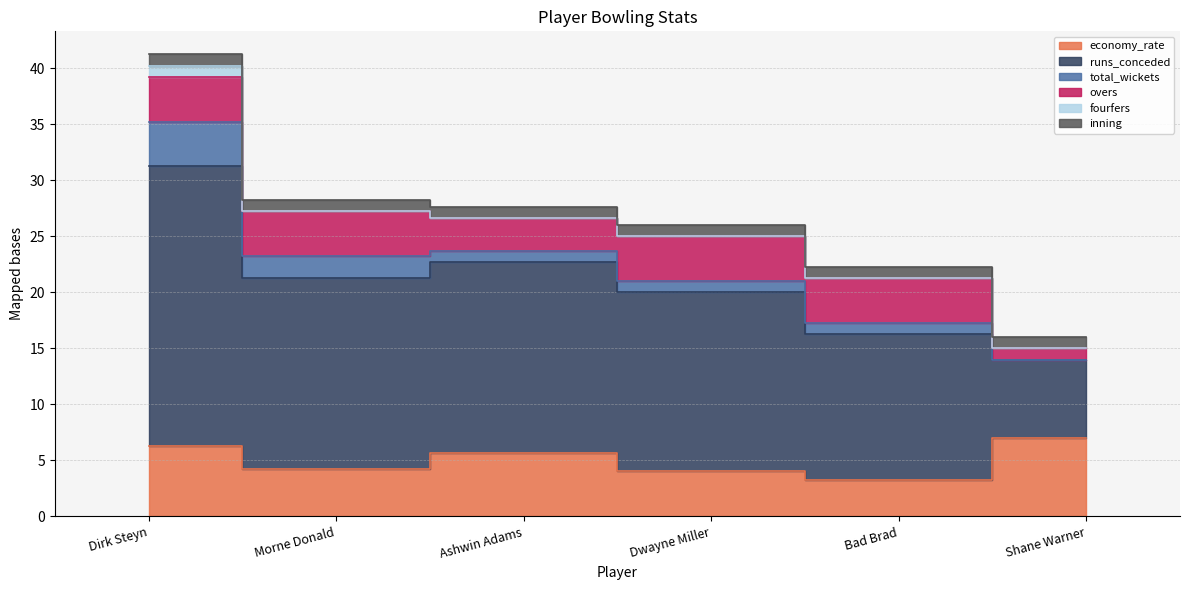

At which label does economy_rate reach its minimum?

Bad Brad